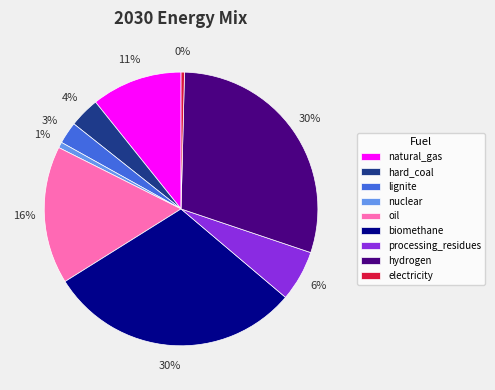

To the nearest percent, what is the difference between the largest and smallest slice percentages?

30%